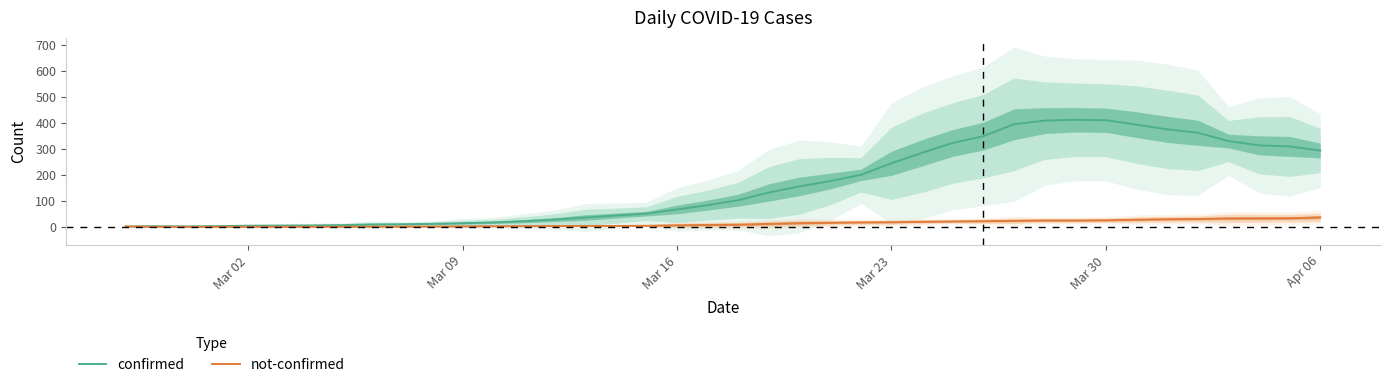

Rank the series by their maximum value, from lowest to highest.

not-confirmed, confirmed